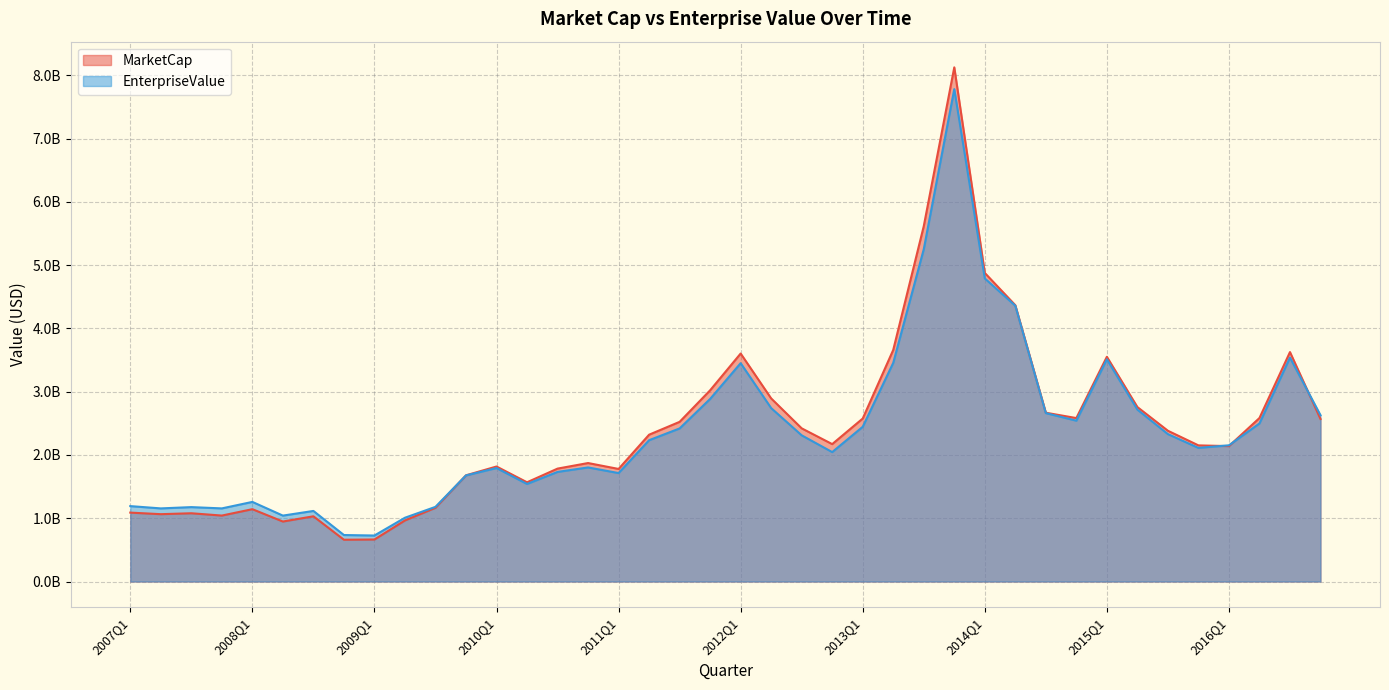

True or false: MarketCap has more than 2 interior local peaks.

True